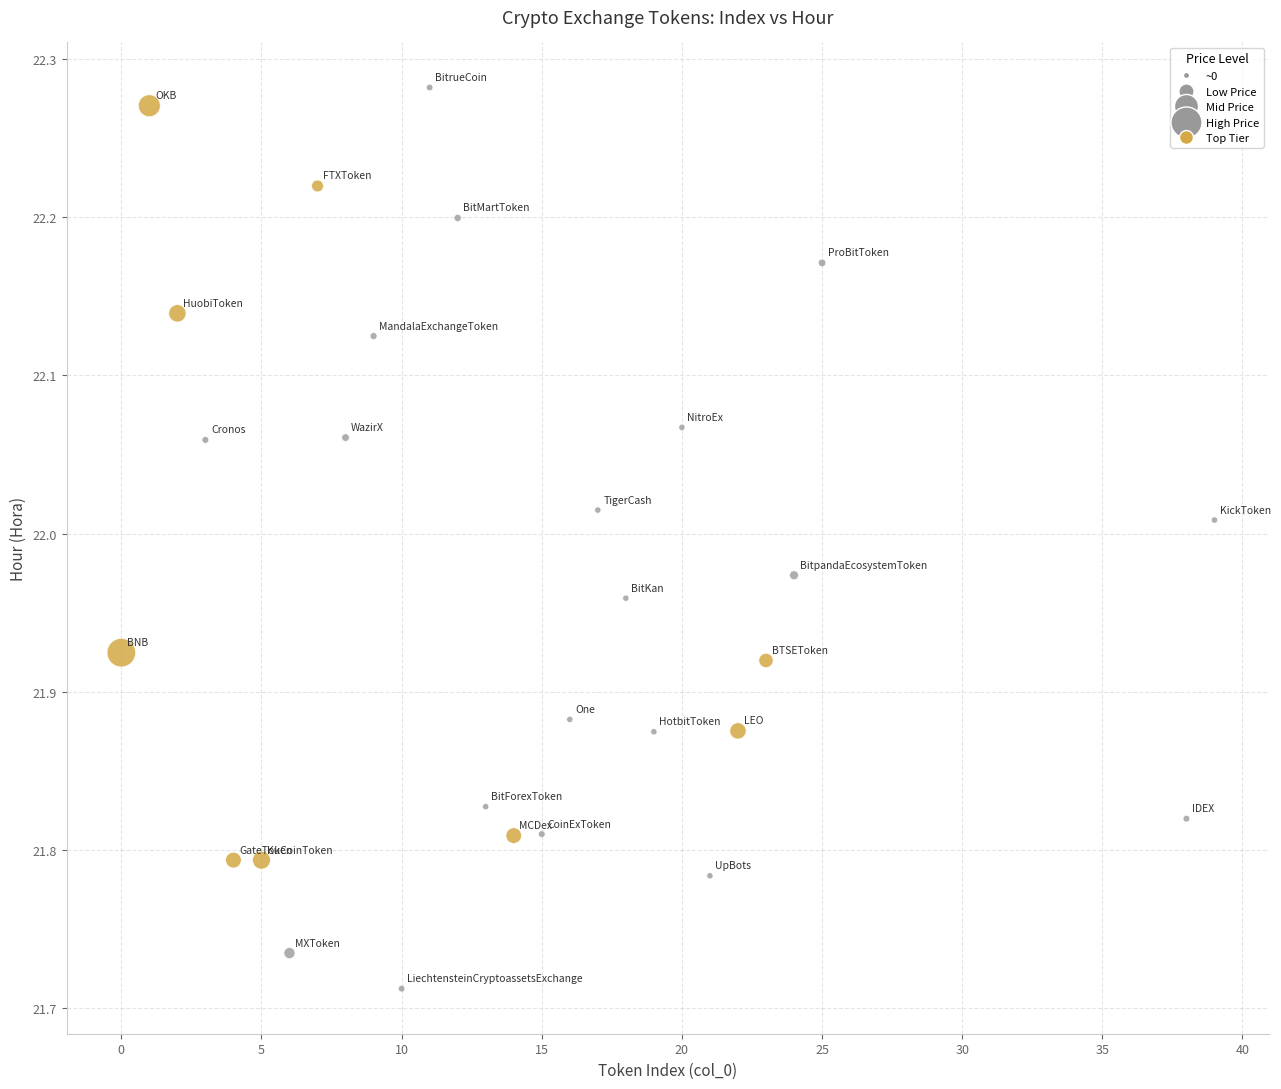

What is the range of Y values (max minus min)?

0.6